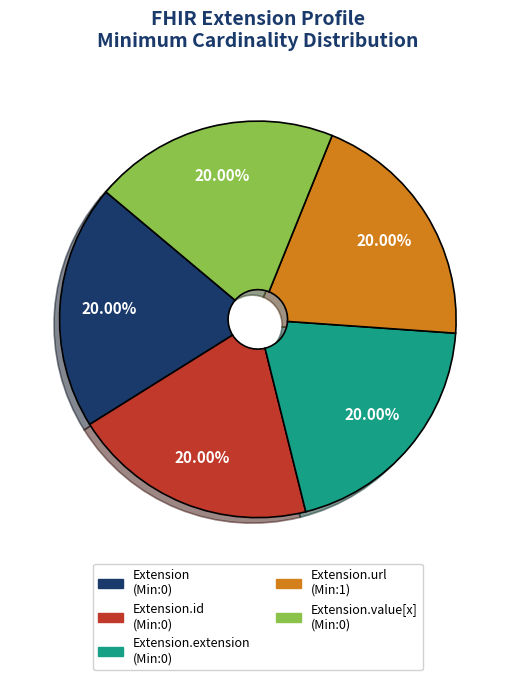

Is there any slice that represents more than half of the pie?

No